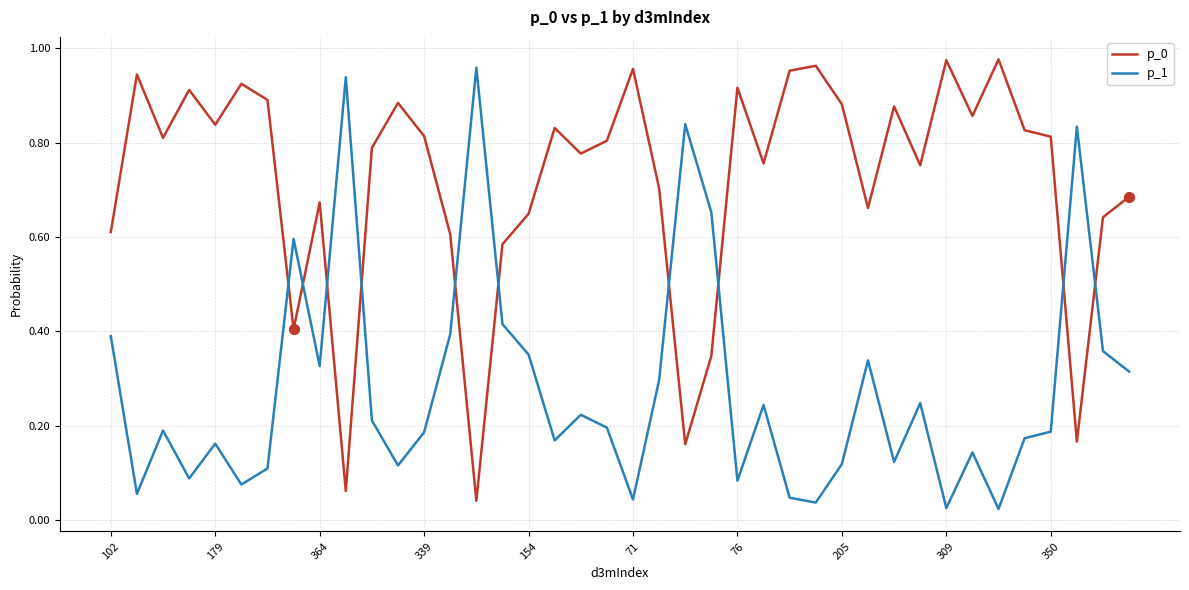

How many times do p_1 and p_0 cross each other?

10